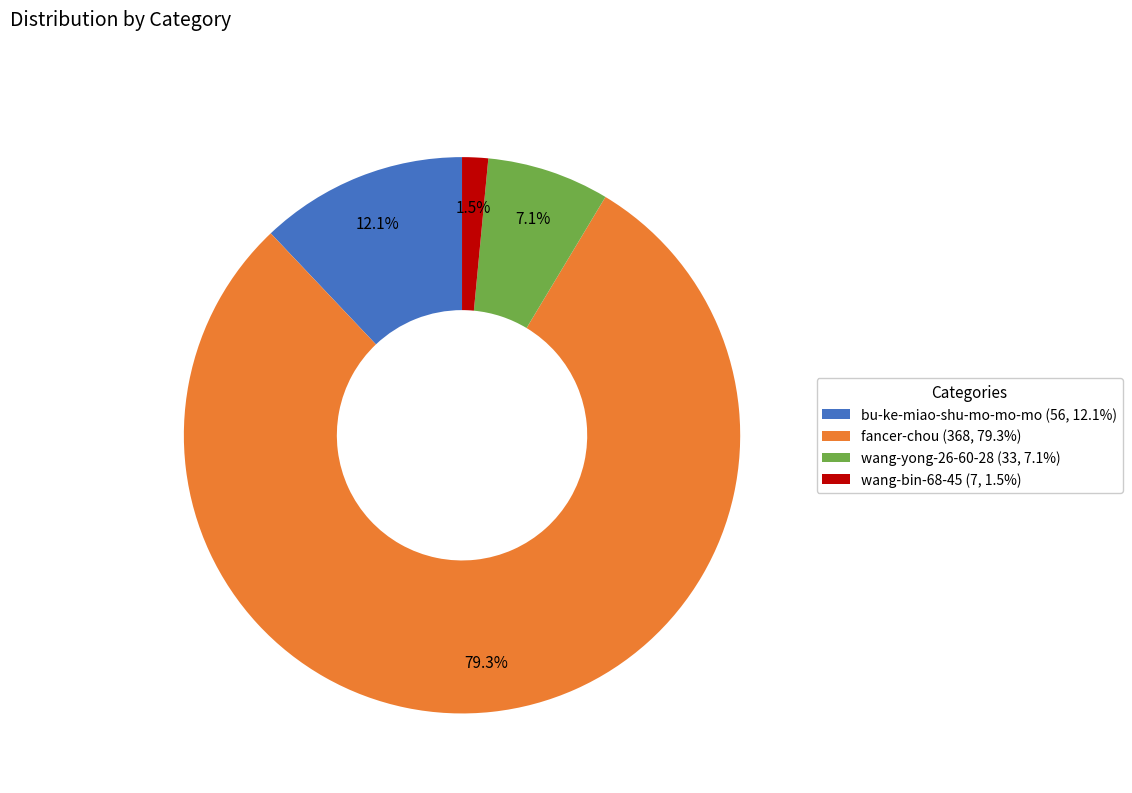

Combined, what portion of the pie is wang-bin-68-45 and bu-ke-miao-shu-mo-mo-mo?

13.6%